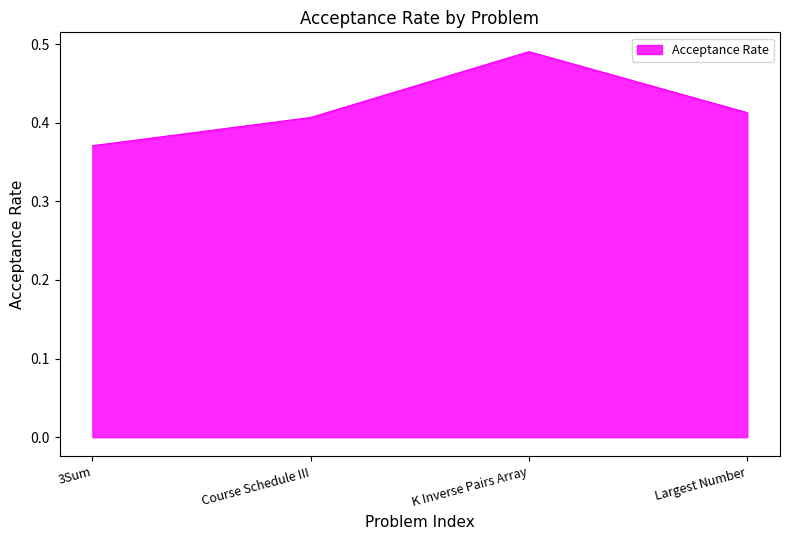

The chart shows a value of 0.2 at K Inverse Pairs Array. True or false?

False